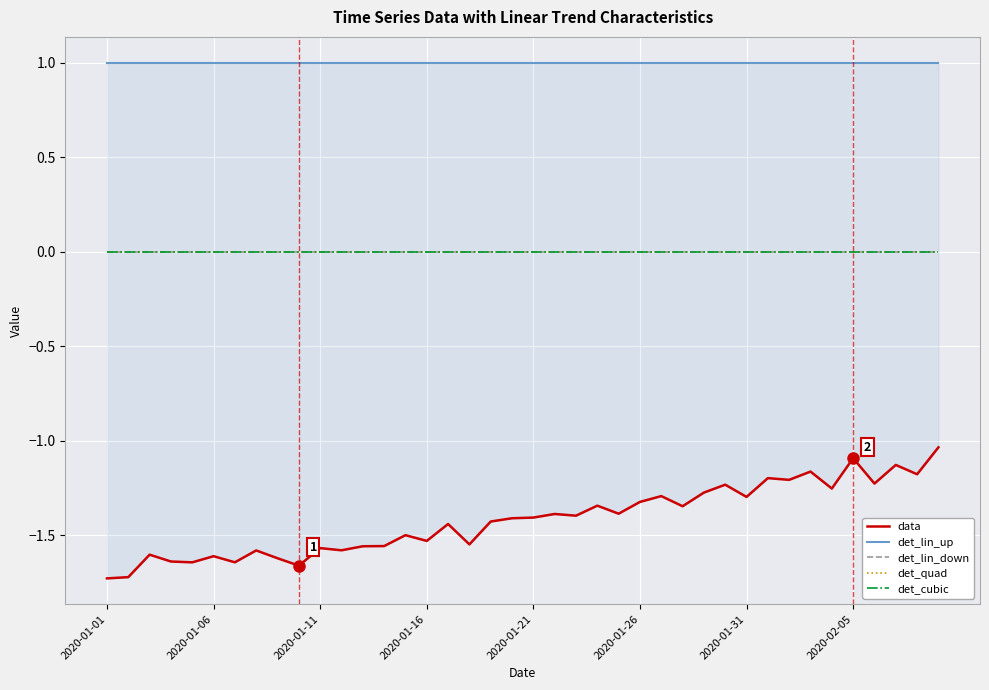

Is the value of data at 31 greater than the value of det_lin_up at 35?

No